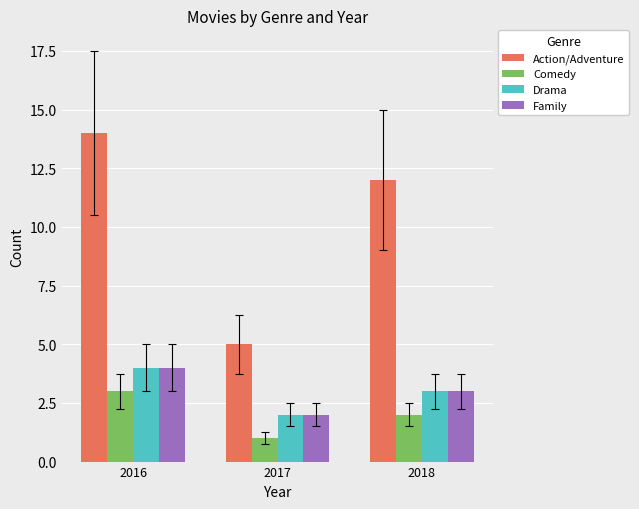

What is the value of the Action/Adventure bar at the 1st from the left?

14